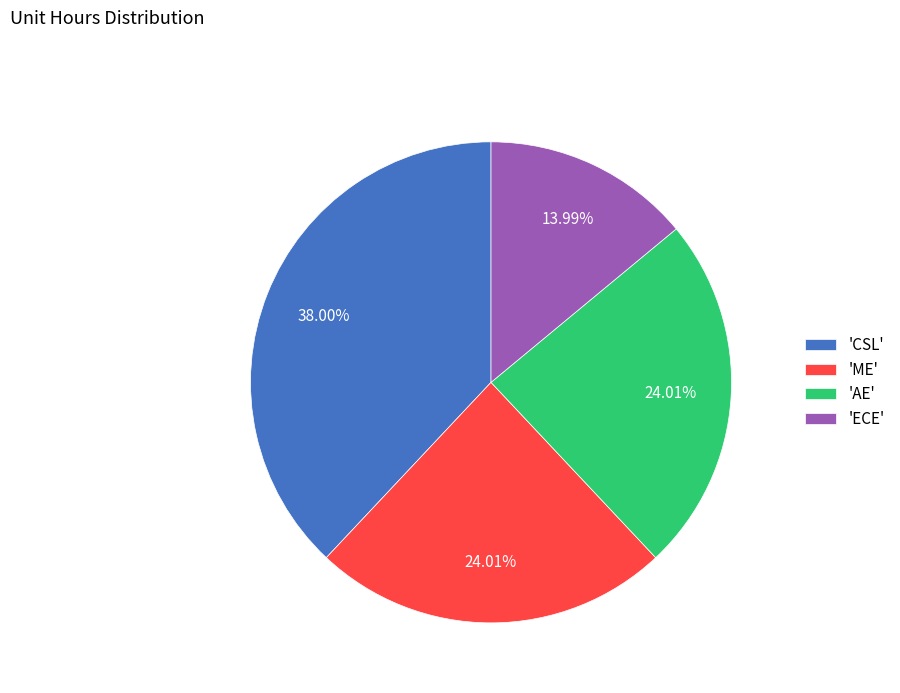

Which slice is the smallest?

'ECE'